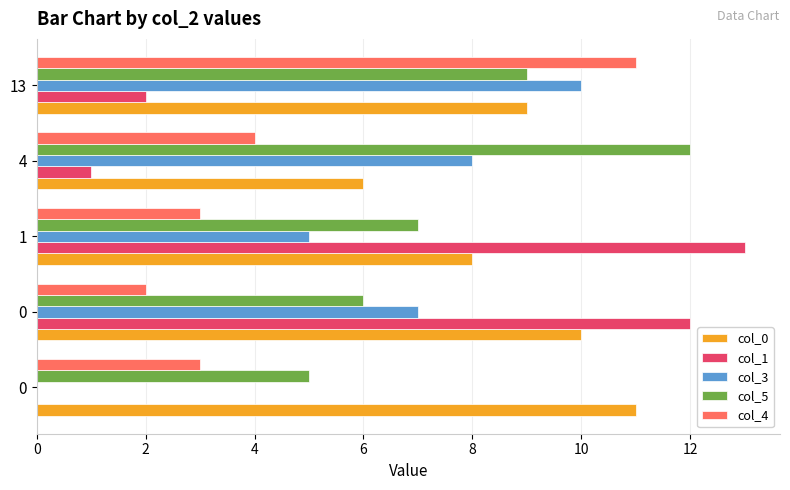

Reading left to right, extract all data points from this chart.

col_0: 11	10	8	6	9
col_1: 0	12	13	1	2
col_3: 0	7	5	8	10
col_5: 5	6	7	12	9
col_4: 3	2	3	4	11